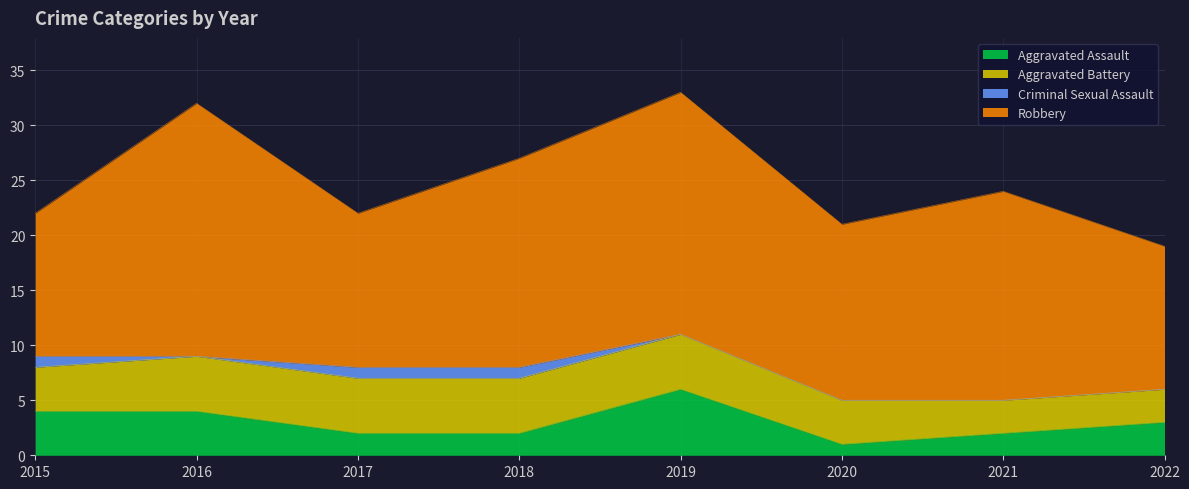

True or false: Aggravated Assault and Criminal Sexual Assault intersect in this chart.

False